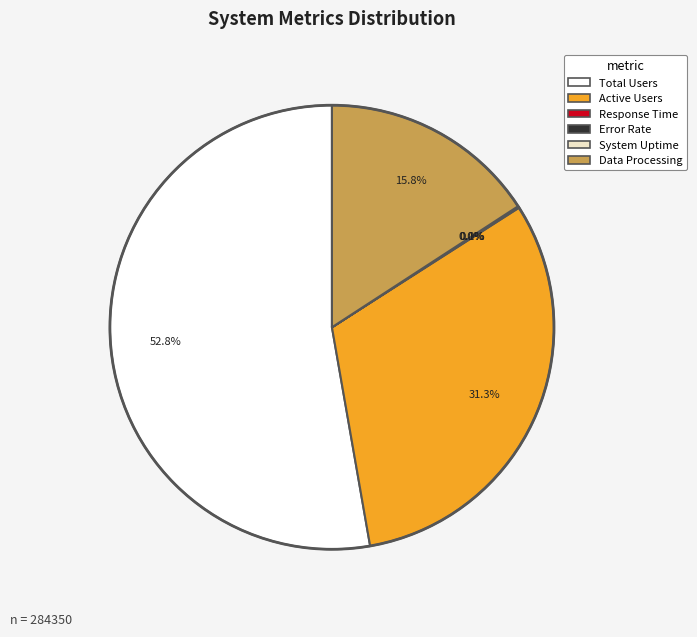

What percentage do Data Processing and Total Users together represent?

68.6%